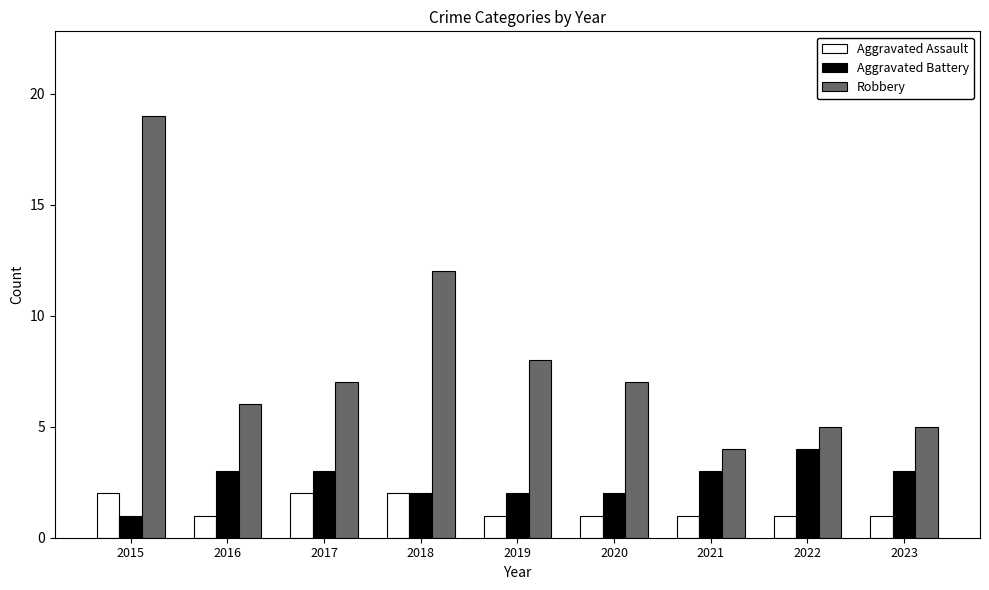

Where is Robbery nearest to the value 11?

2018